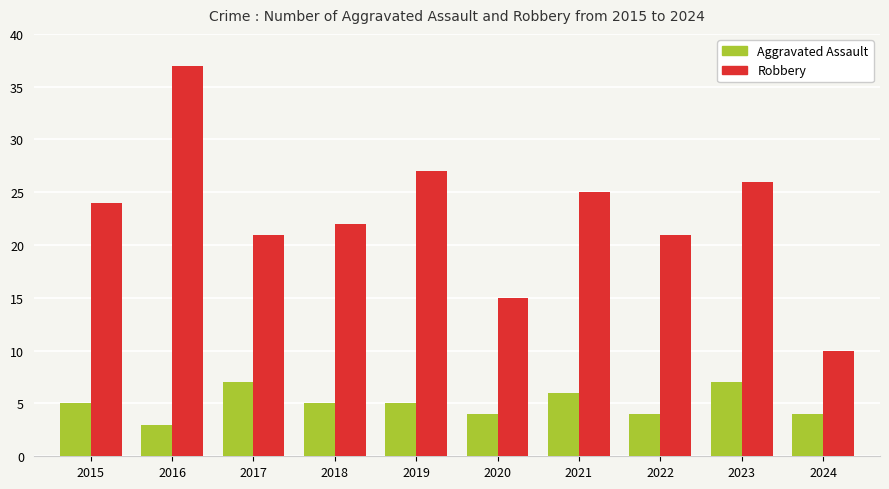

What is the average value of the Robbery series?

23